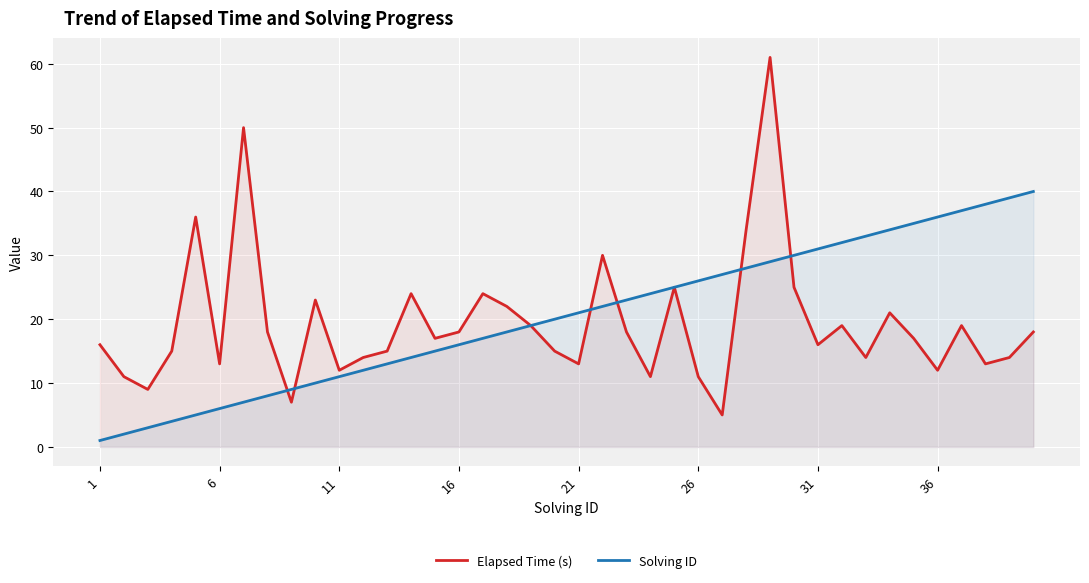

What is the smallest value displayed?

1